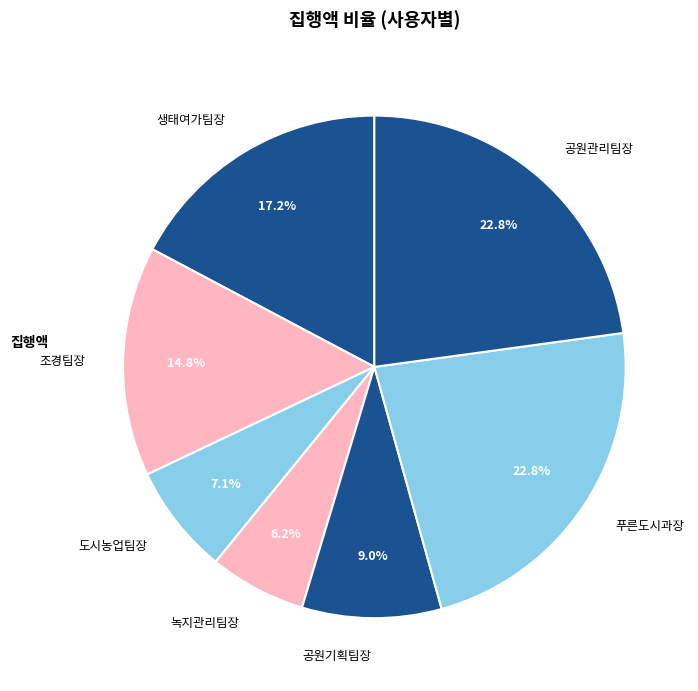

Does 공원관리팀장 represent more than half of the total?

No